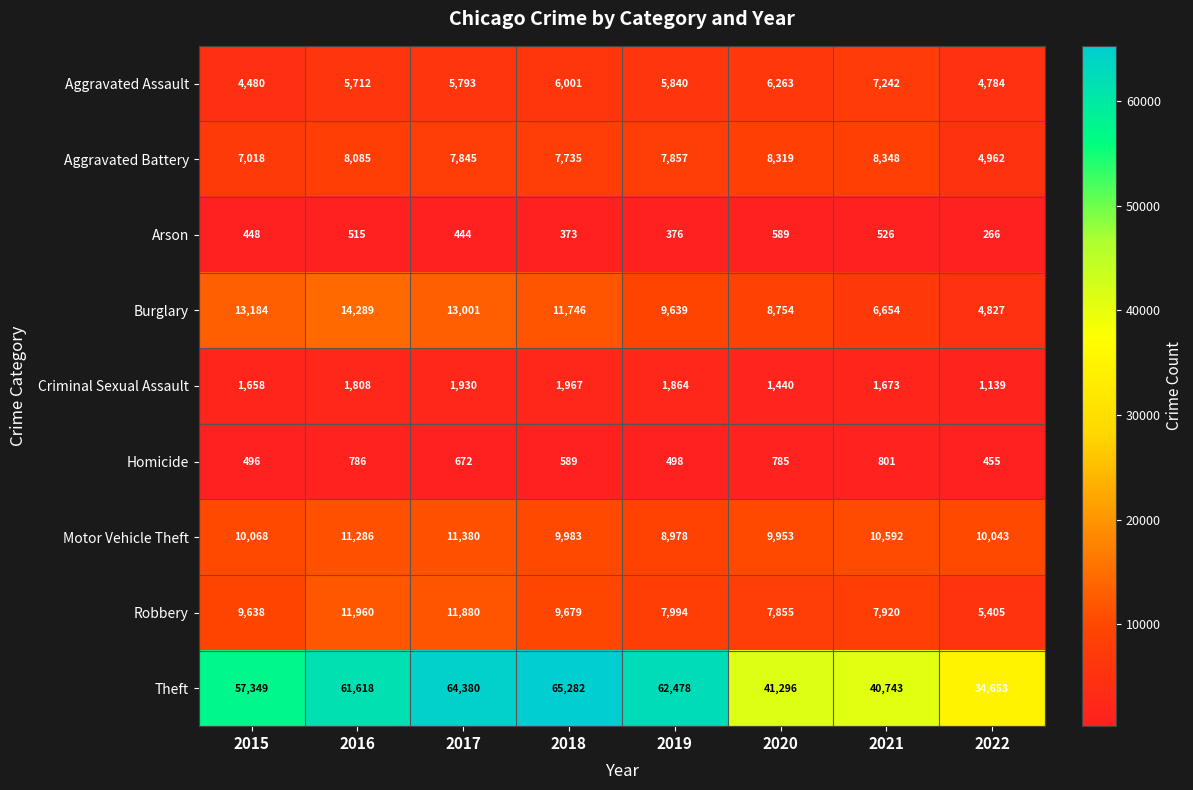

What is the spread (max minus min) of values at 2018?

64909